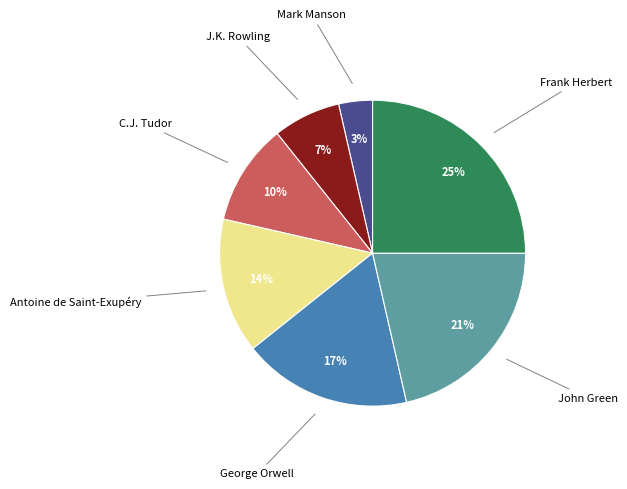

Which has a higher value, J.K. Rowling or John Green?

John Green